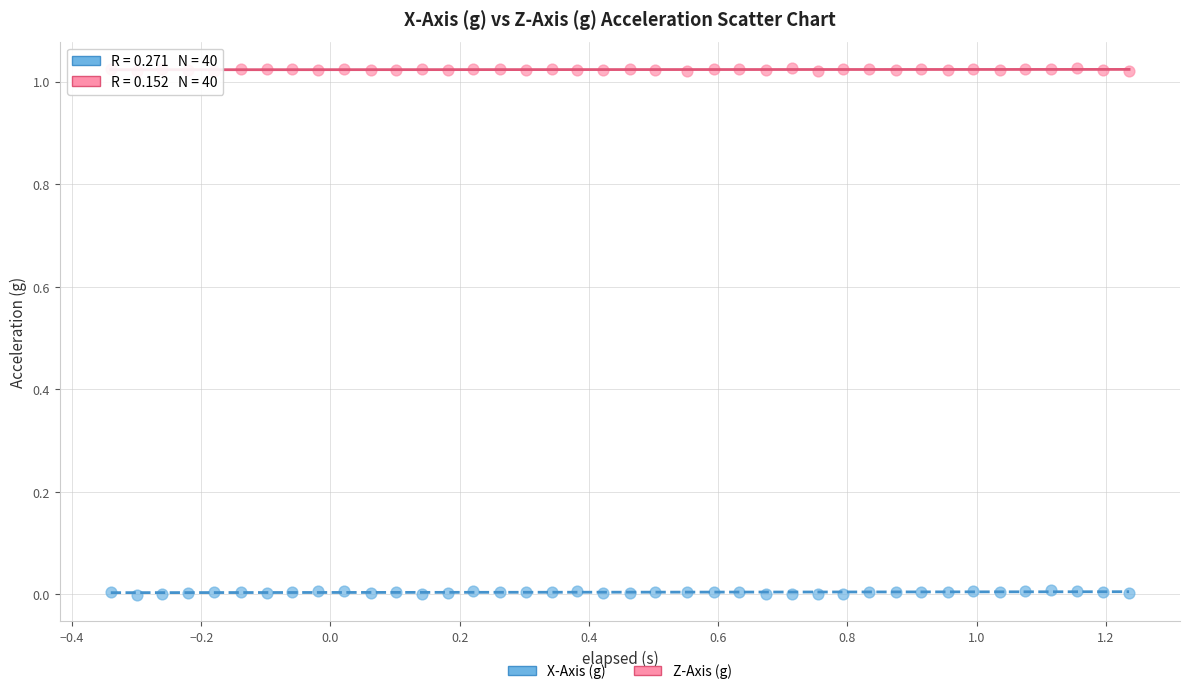

Which series reaches the maximum Y coordinate?

Z-Axis (g)